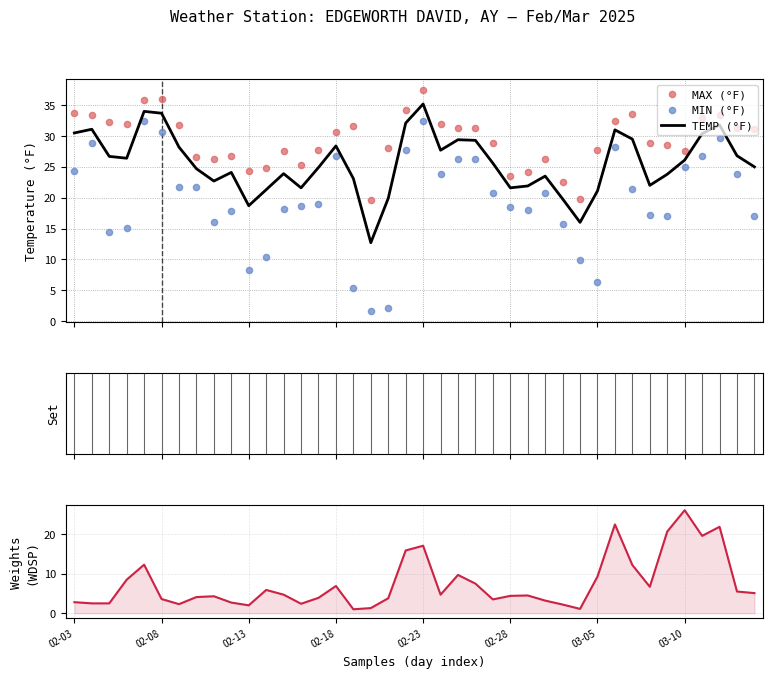

What is the total value across all series at 14?

75.5